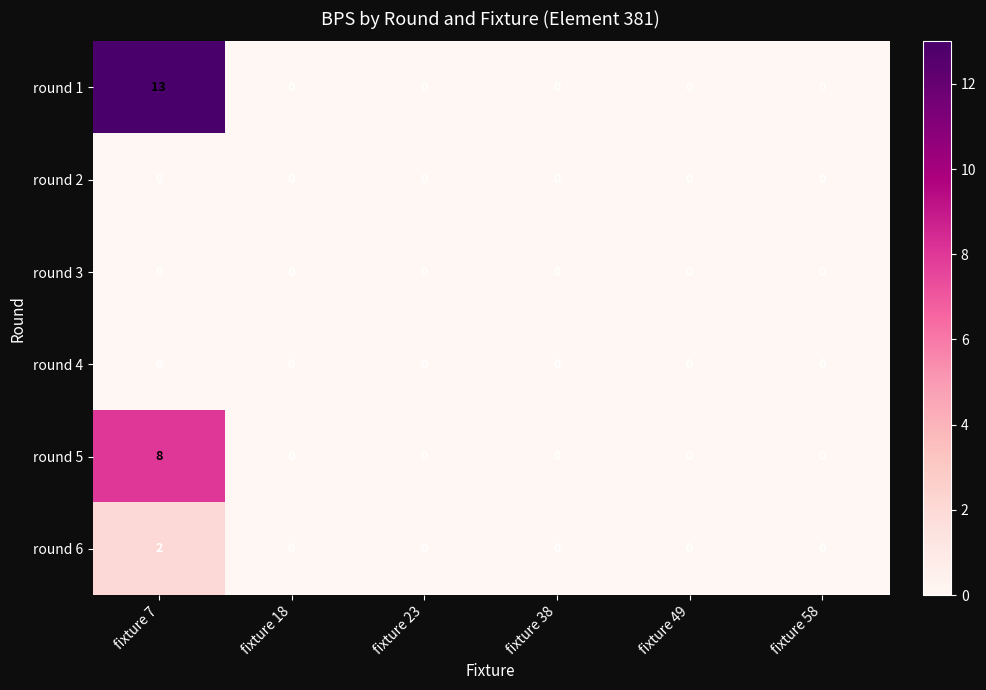

What is the highest value of the round 5 series?

8